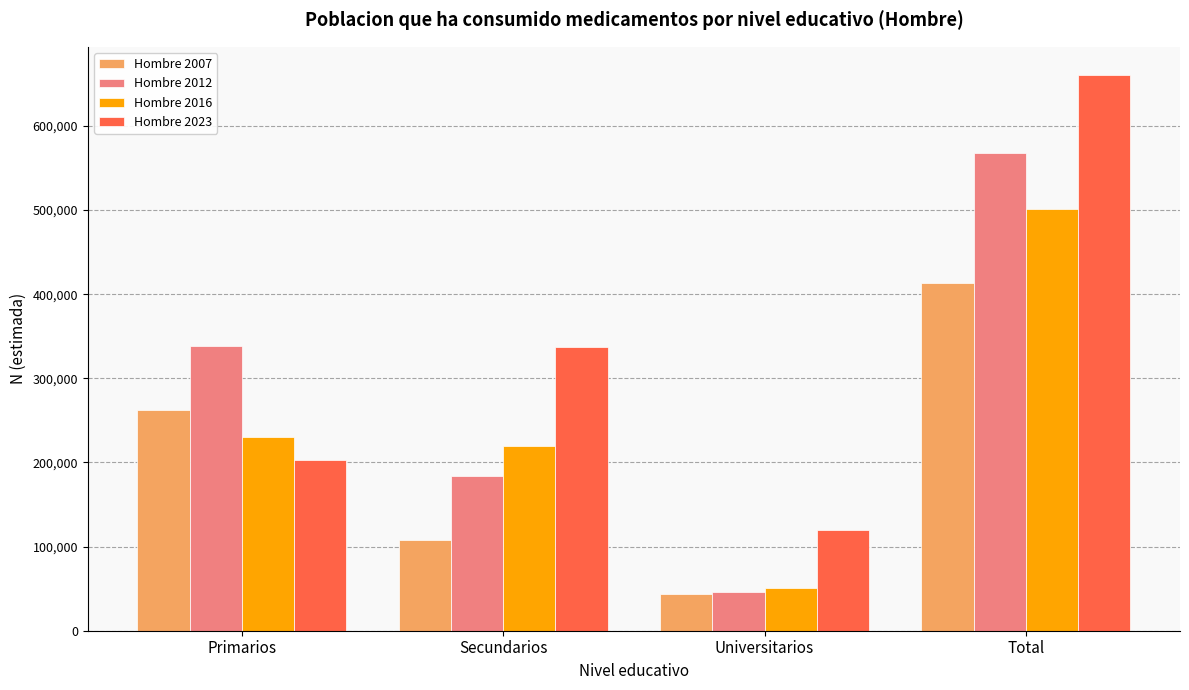

Which series changed the most between Universitarios and Total?

Hombre 2023